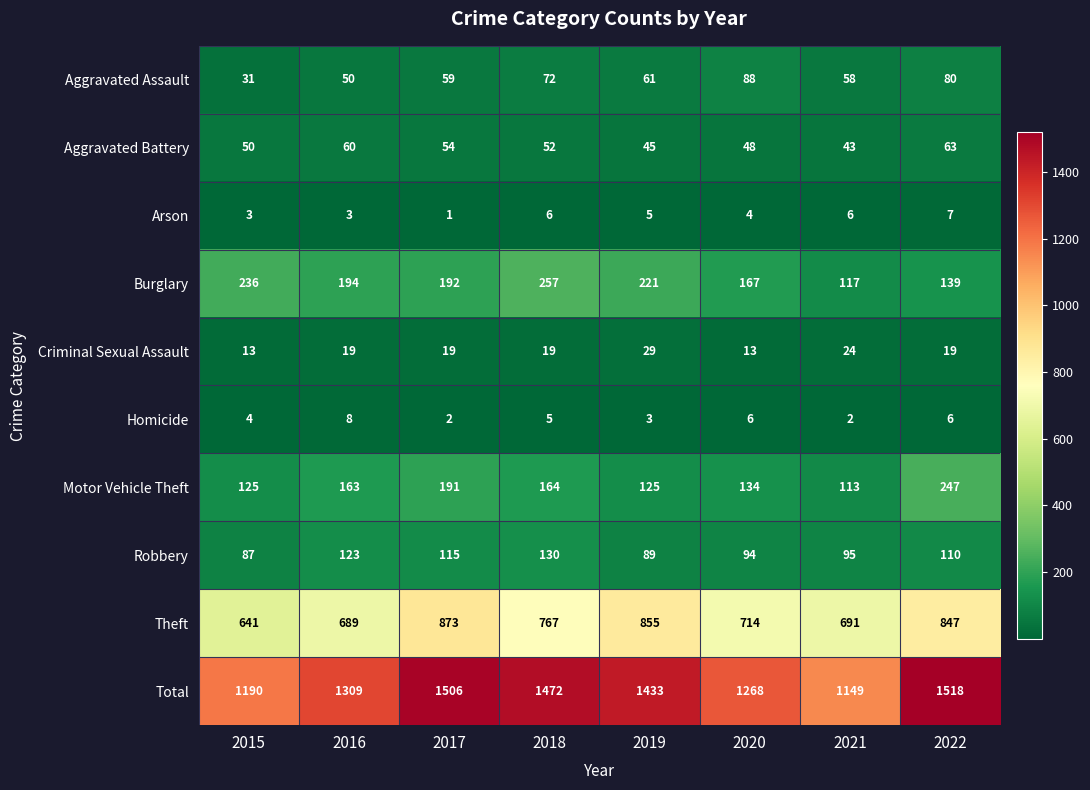

Which label corresponds to the smallest value in the chart?

2017